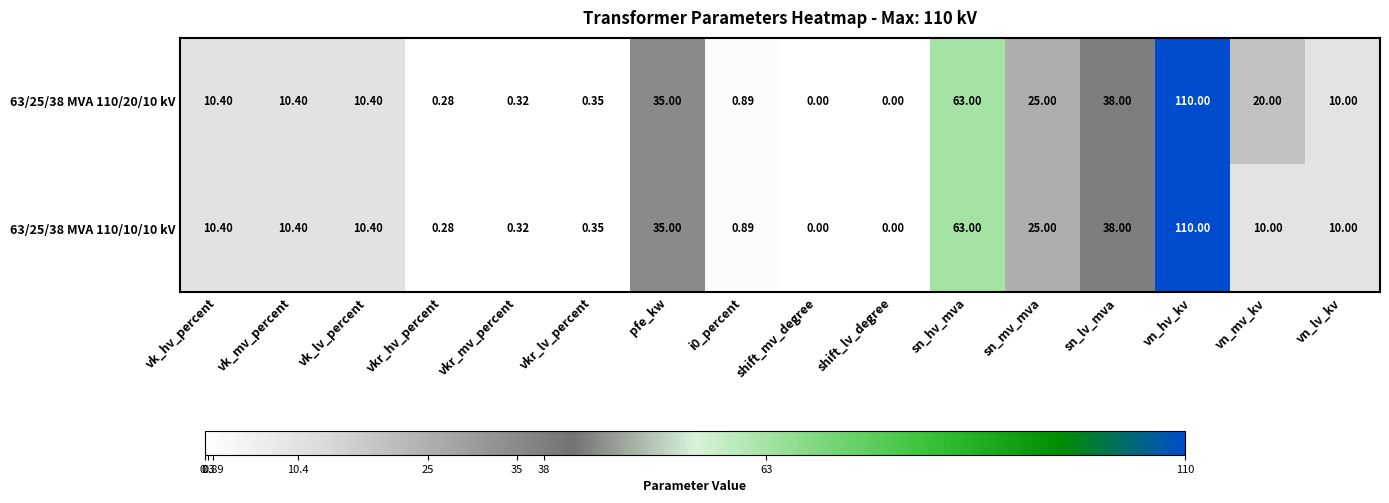

At which category is the sum across all series the highest?

vn_hv_kv